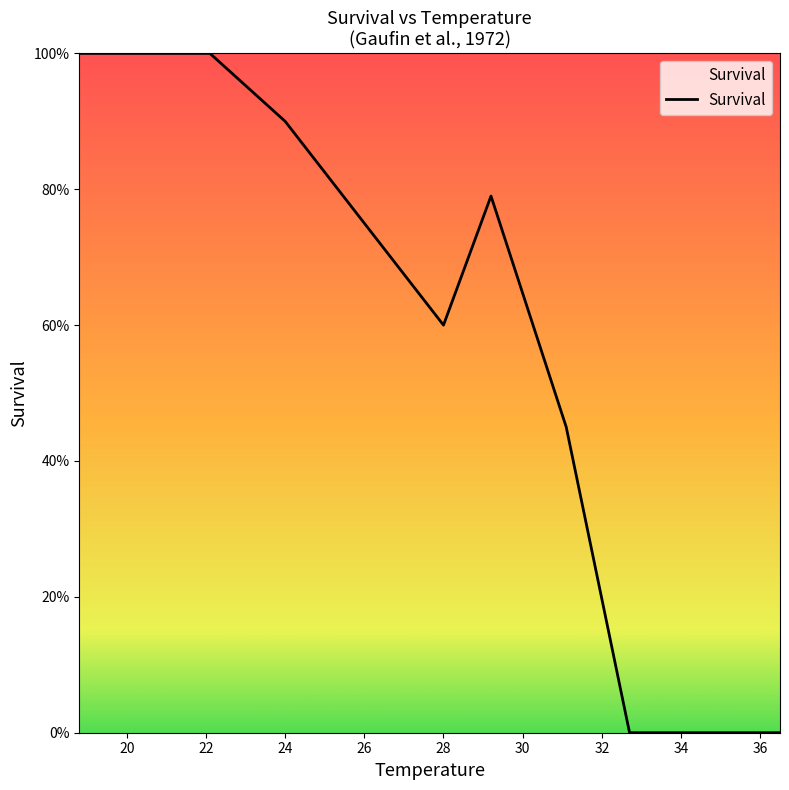

How many points are higher than both their immediate neighbors (excluding endpoints)?

1